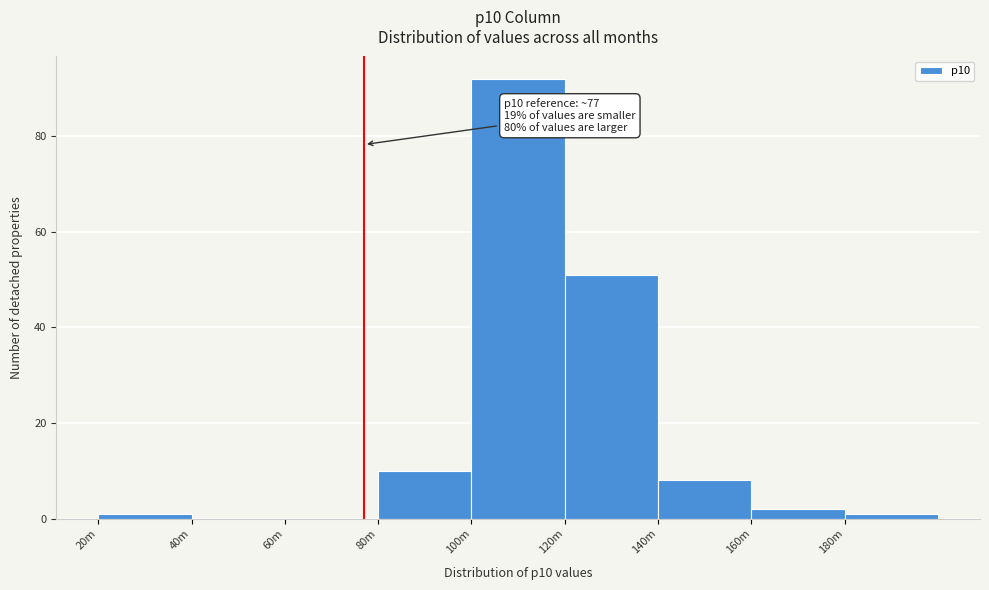

Reading left to right, list all the values displayed in this chart.

20m=1	40m=0	60m=0	80m=10	100m=92	120m=51	140m=8	160m=2	180m=1